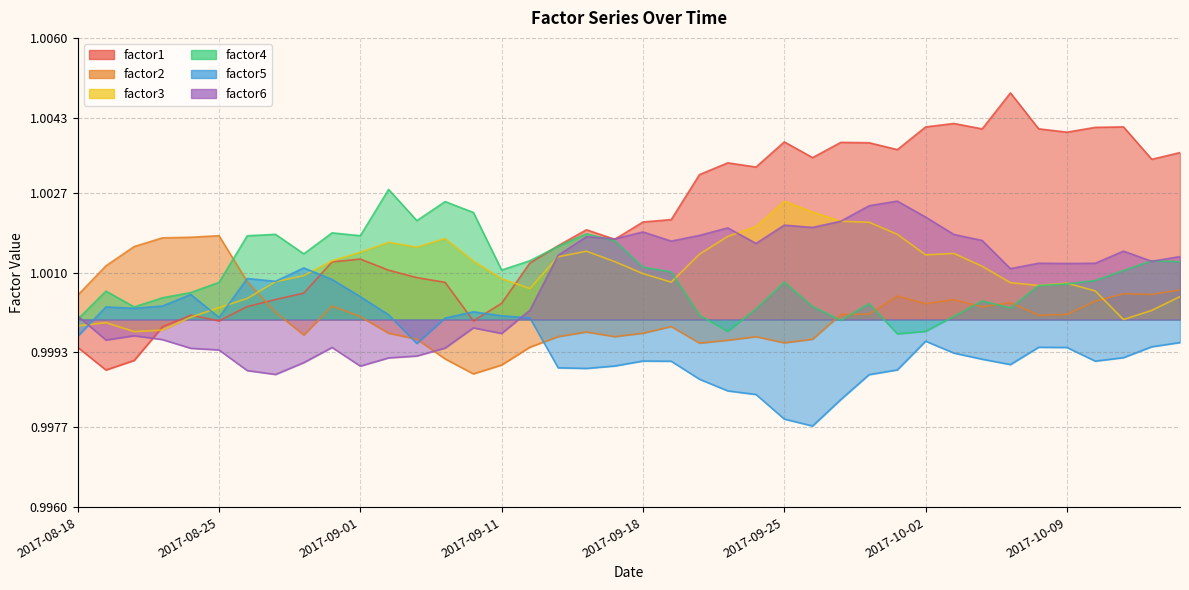

How many values in the factor2 series exceed 1?

23